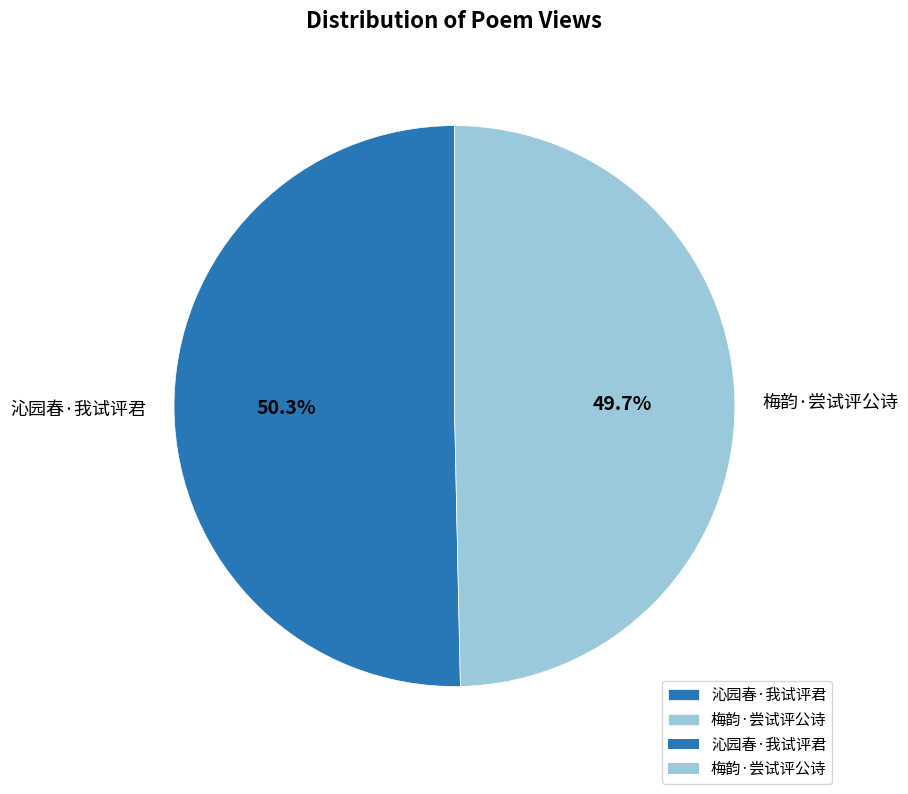

What is the largest slice in the pie chart?

沁园春·我试评君